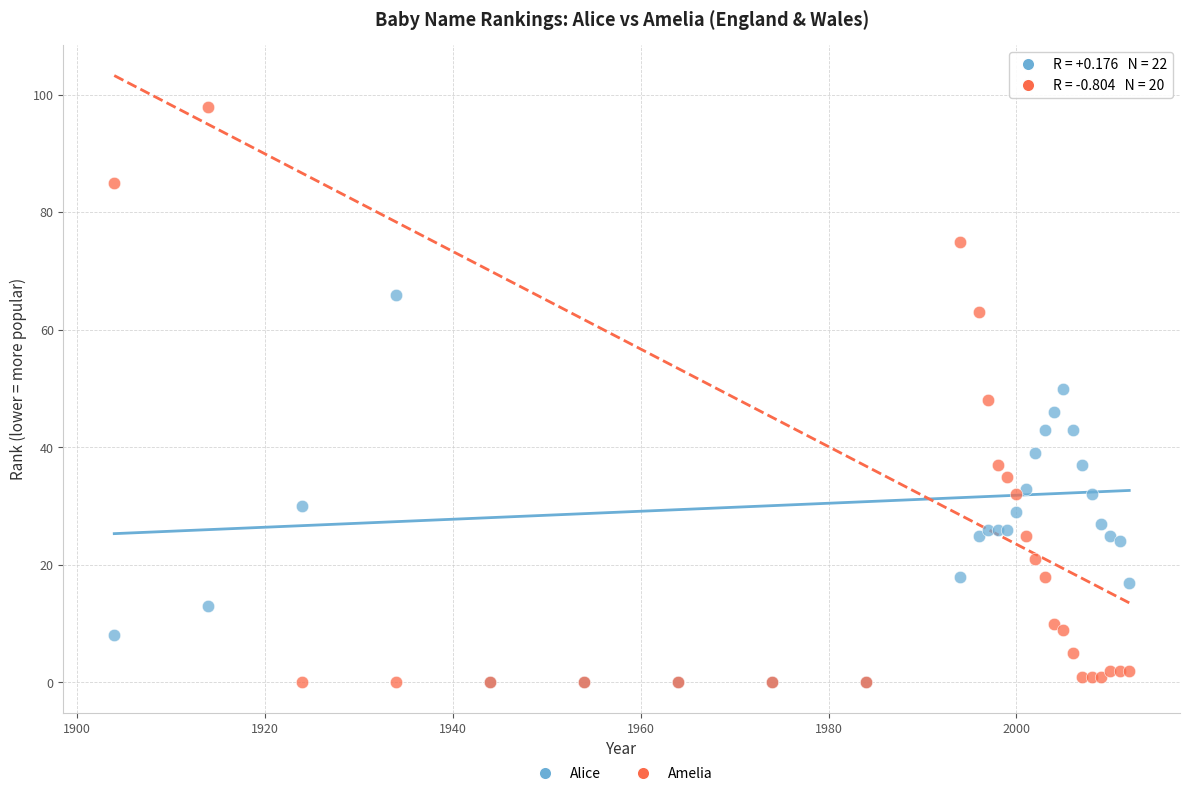

What are all the series names shown in the legend?

Alice, Amelia